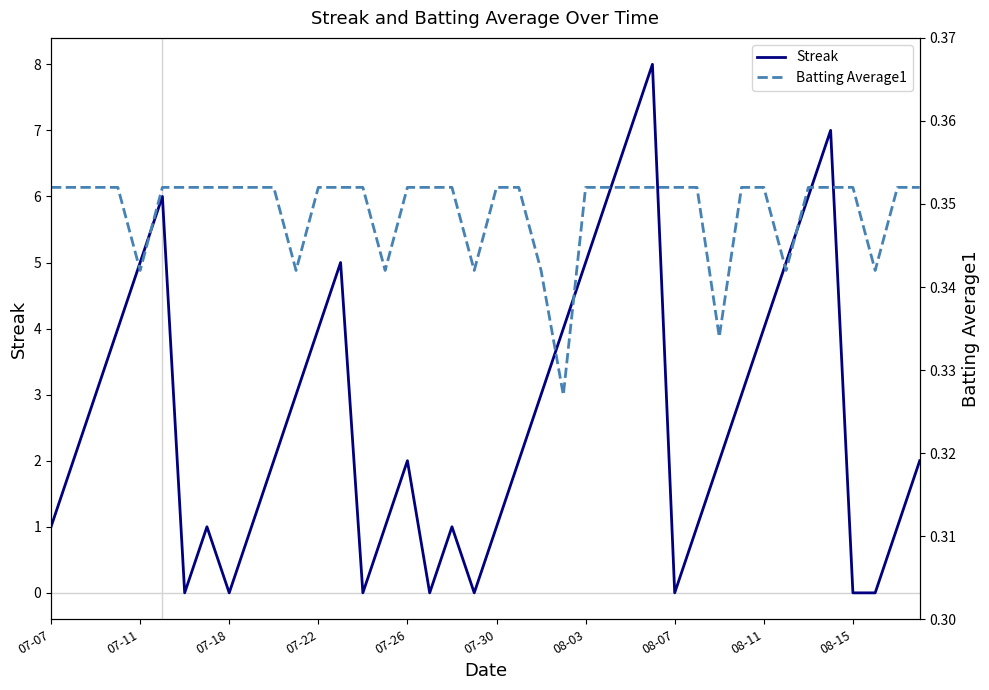

Is it true that Streak equals 0 at 08-15?

True